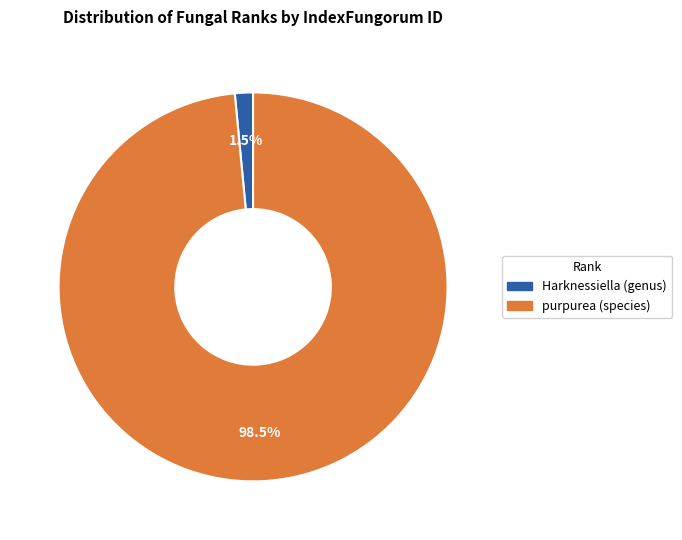

Does any single category account for the majority?

Yes